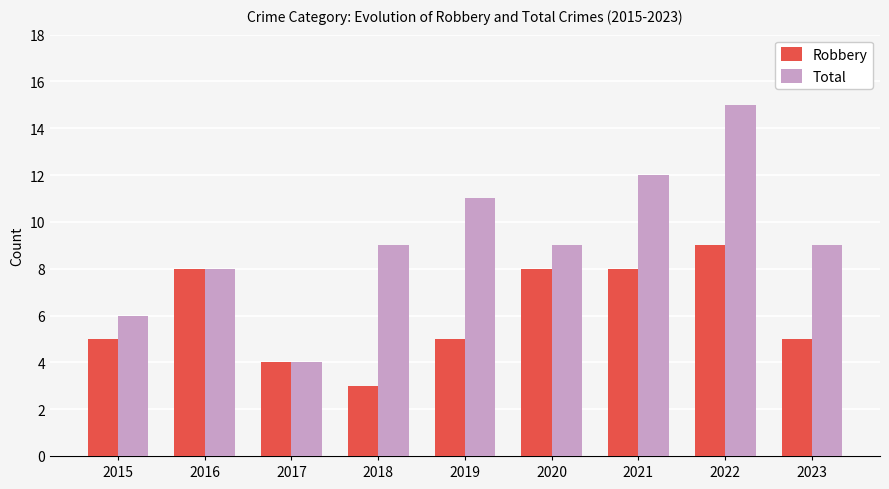

Reading left to right, list all the values displayed in this chart.

Robbery: 2015=5	2016=8	2017=4	2018=3	2019=5	2020=8	2021=8	2022=9	2023=5
Total: 2015=6	2016=8	2017=4	2018=9	2019=11	2020=9	2021=12	2022=15	2023=9